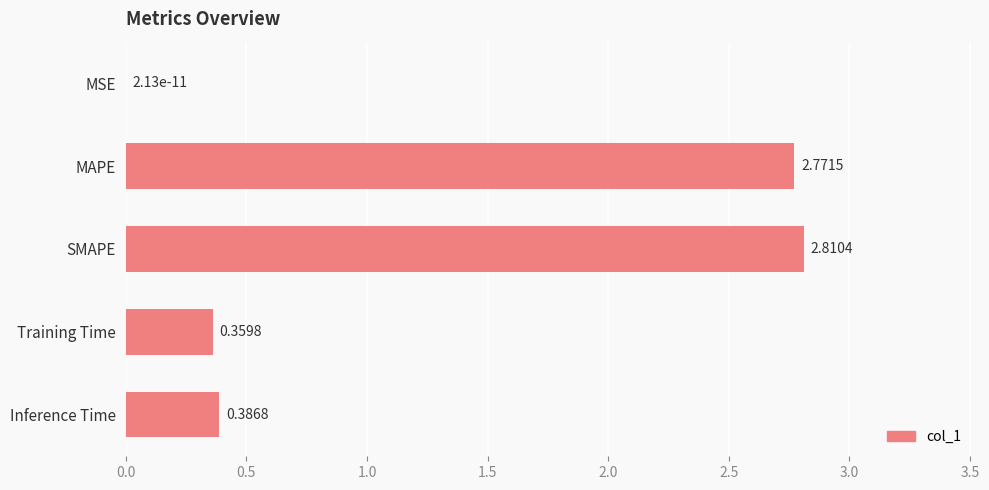

What is the change in value from SMAPE to Training Time?

-2.5